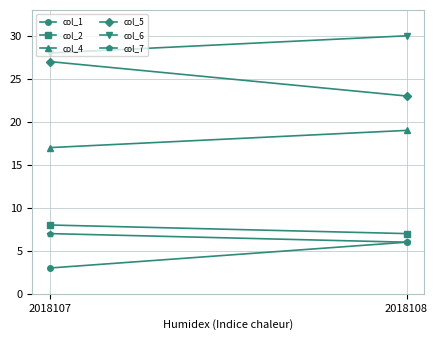

Reading left to right, what are all the values shown in this chart?

col_1: 3	6
col_2: 8	7
col_4: 17	19
col_5: 27	23
col_6: 28	30
col_7: 7	6